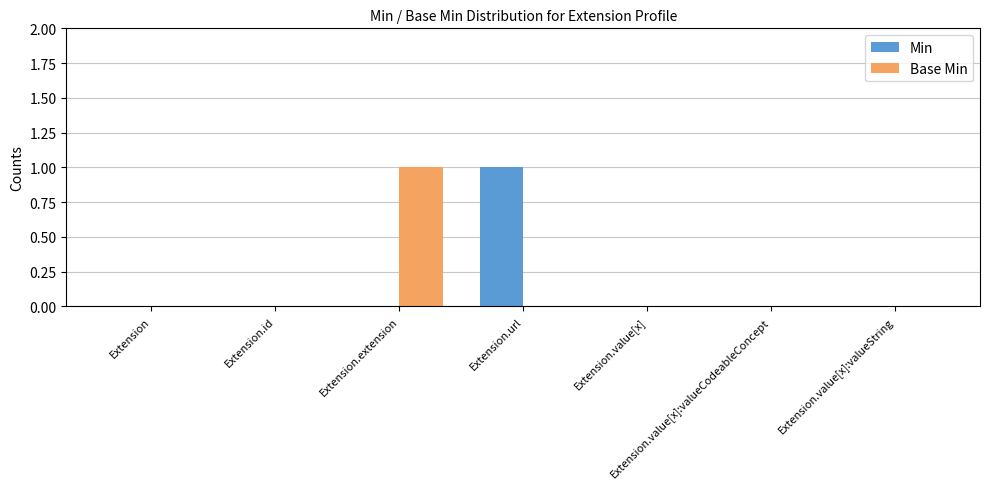

Which category has the highest value in the Min series?

Extension.url